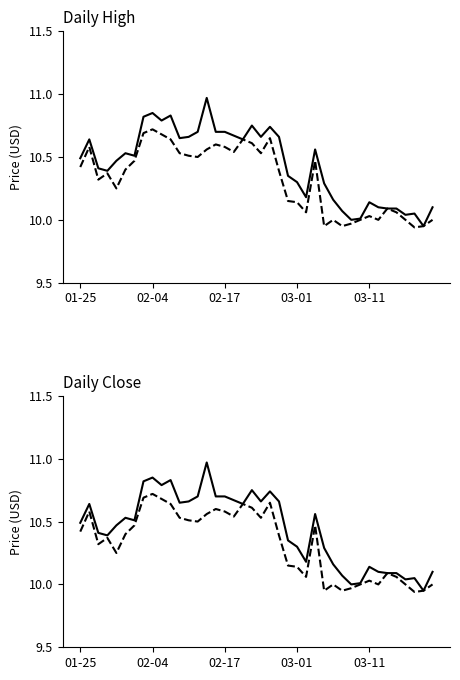

What is the sum of the High values at 21 and 02-17?

21.1